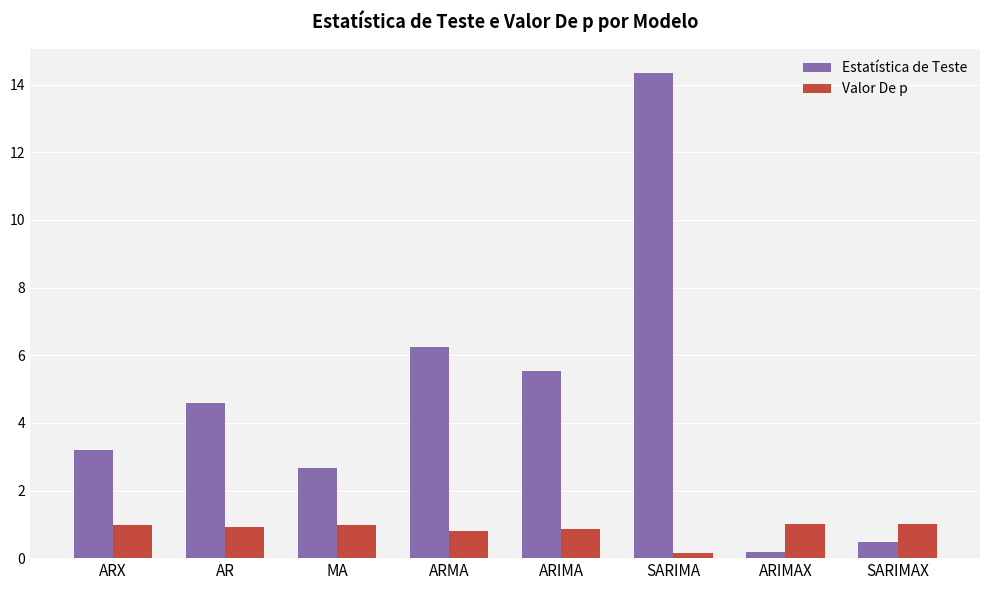

The value of Valor De p at ARIMAX is 1.6. True or false?

False